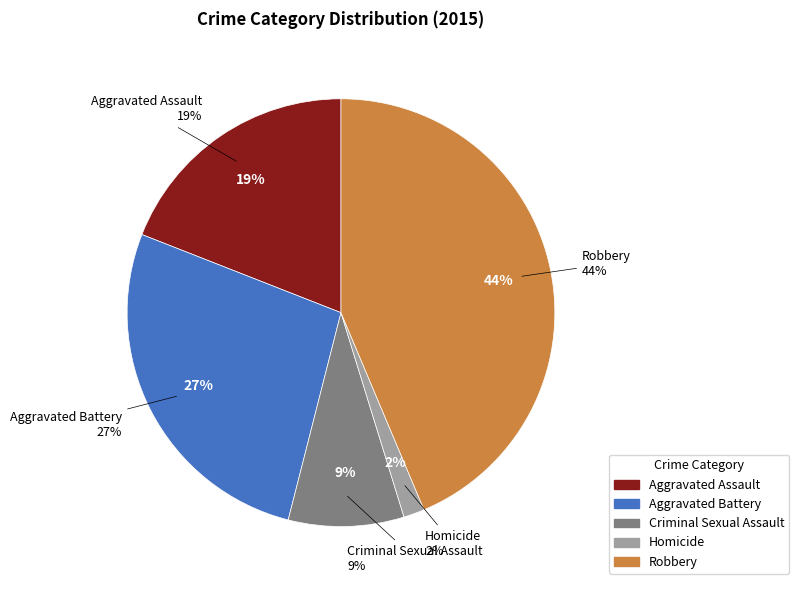

To the nearest percent, what is the combined percentage of Robbery and Aggravated Battery?

71%